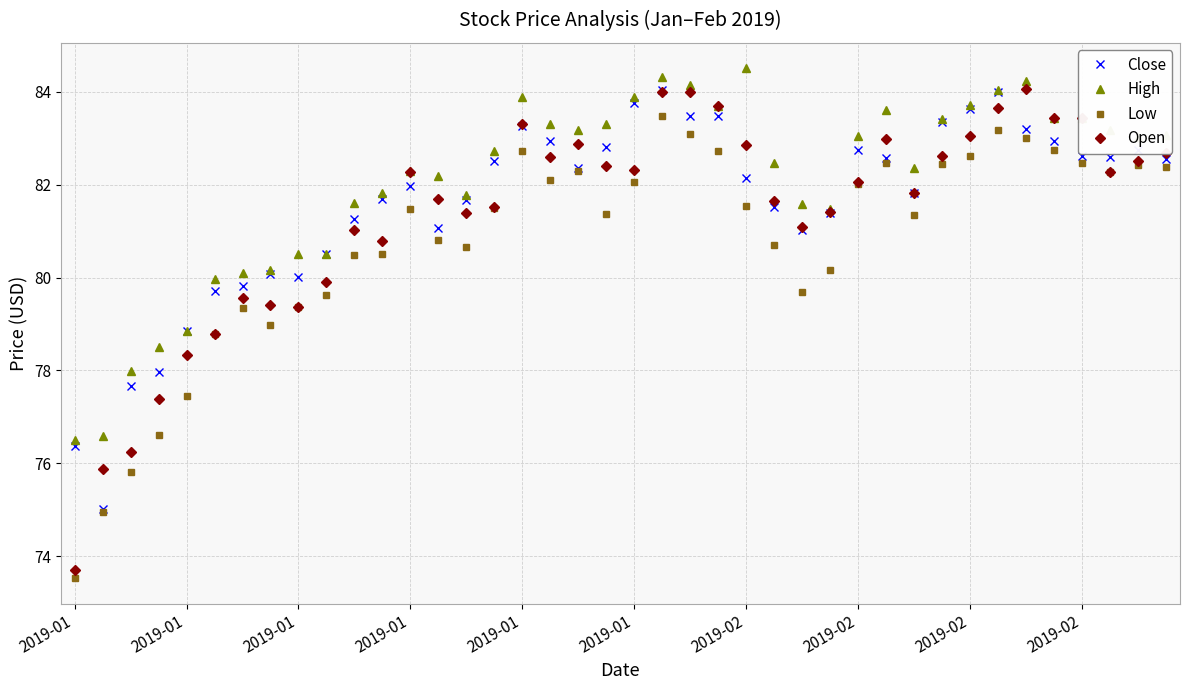

What is the minimum value shown in the chart?

73.5